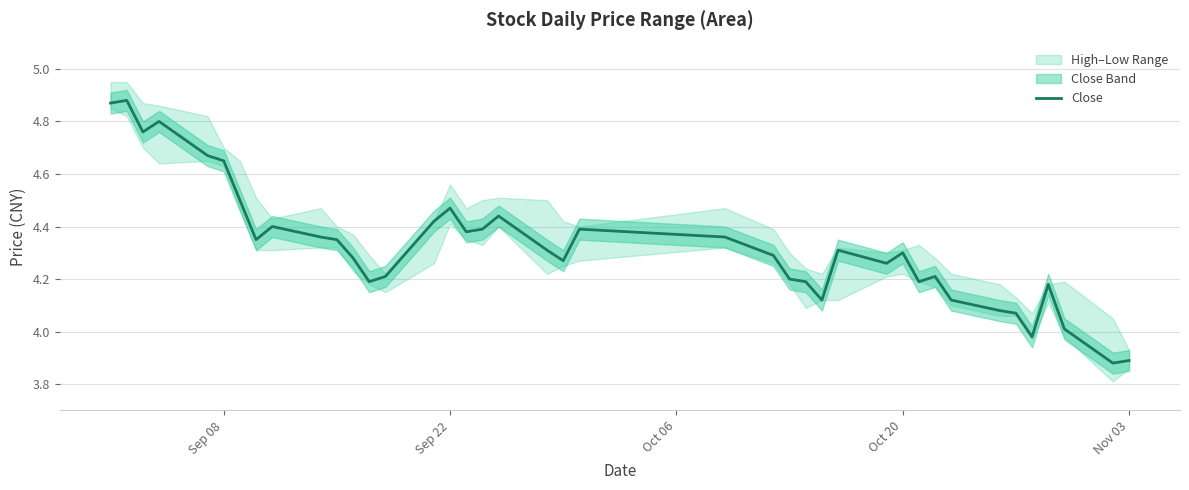

How many interior local valleys (lower than both neighbors) does the data have?

10